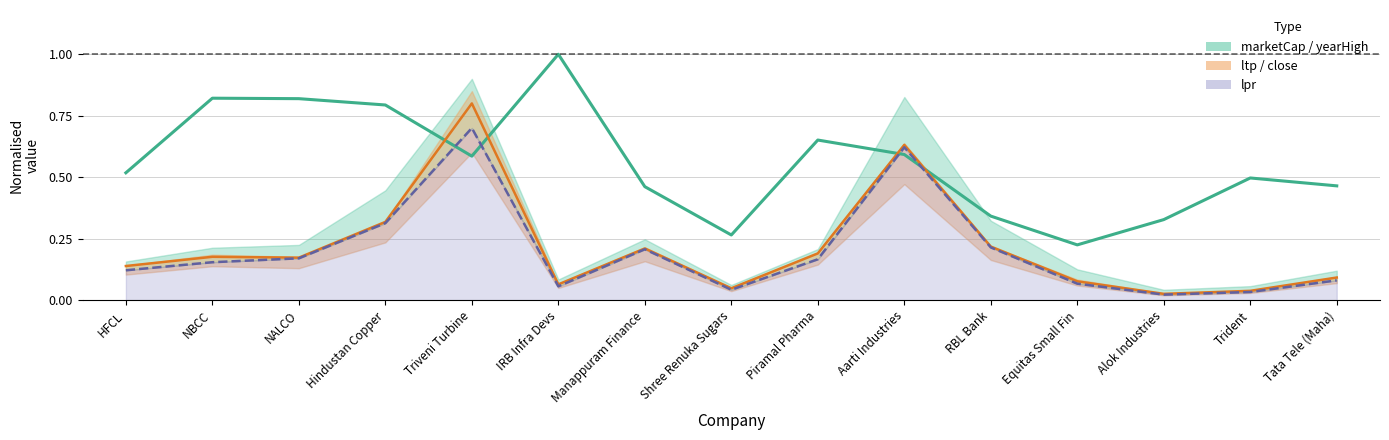

At NALCO, list the series in order from largest to smallest.

marketCap (normalised), close (normalised), lpr (normalised)